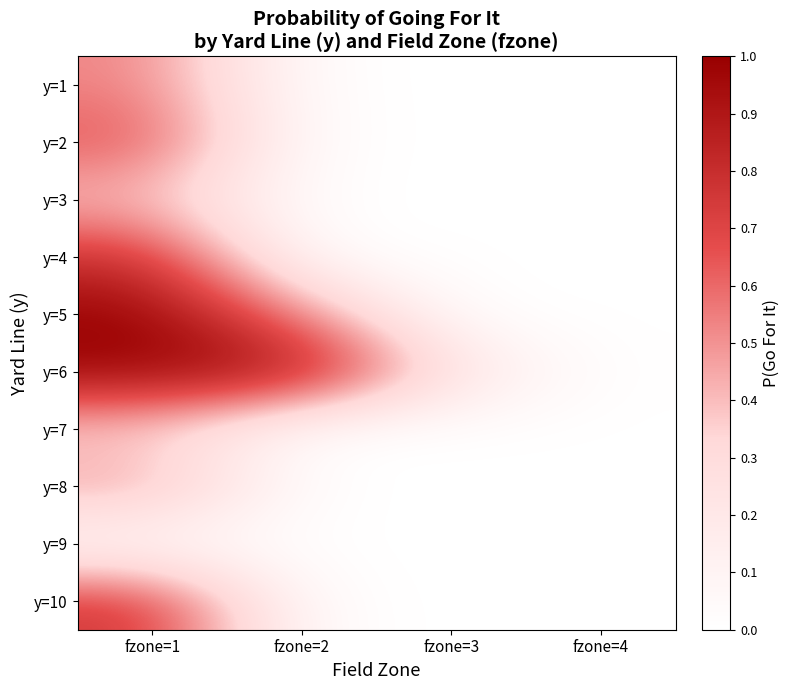

What is the spread (max minus min) of values at fzone=1?

1.0